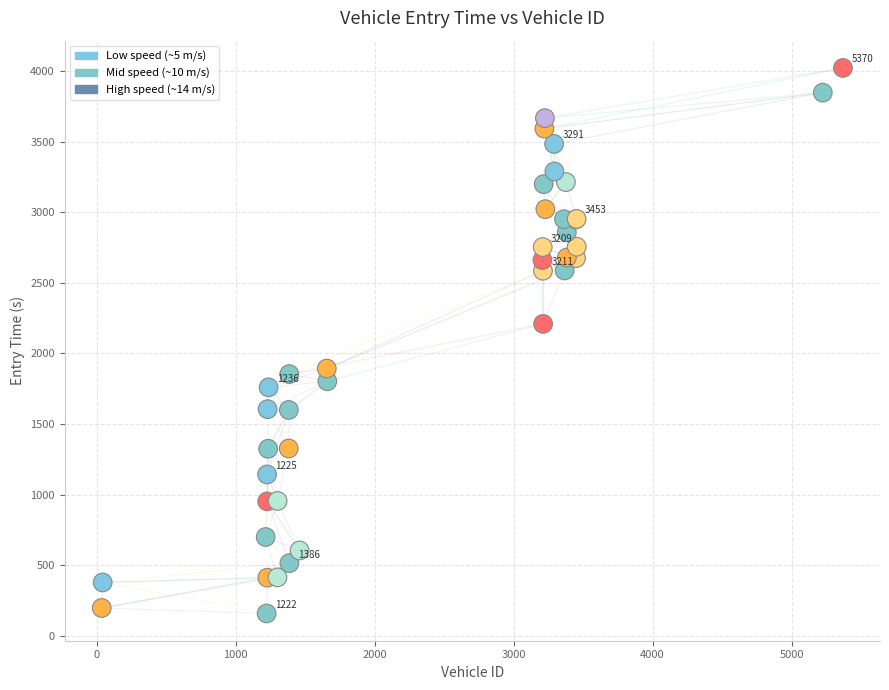

What Y value in the scatter plot is closest to 2090?

2209.8